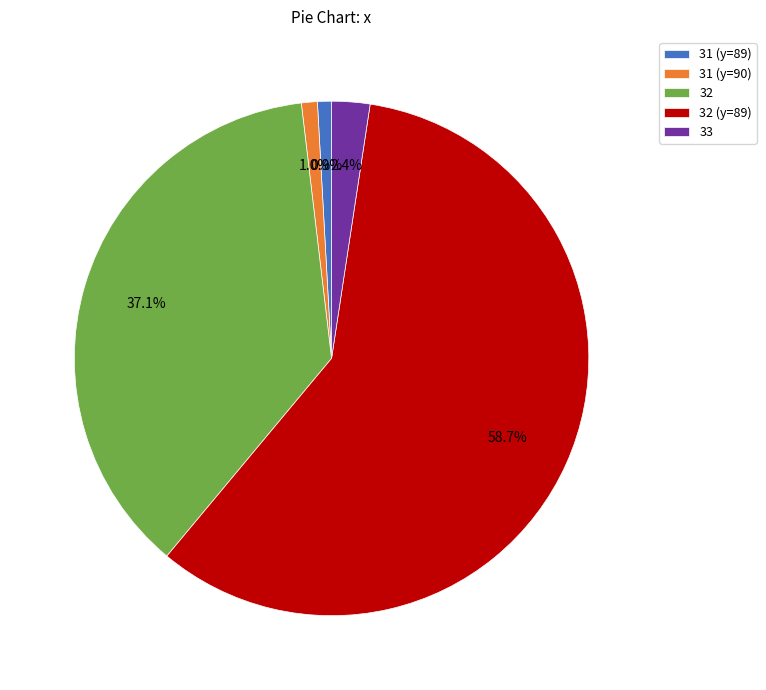

To the nearest percent, what is the difference between the largest and smallest slice percentages?

58%